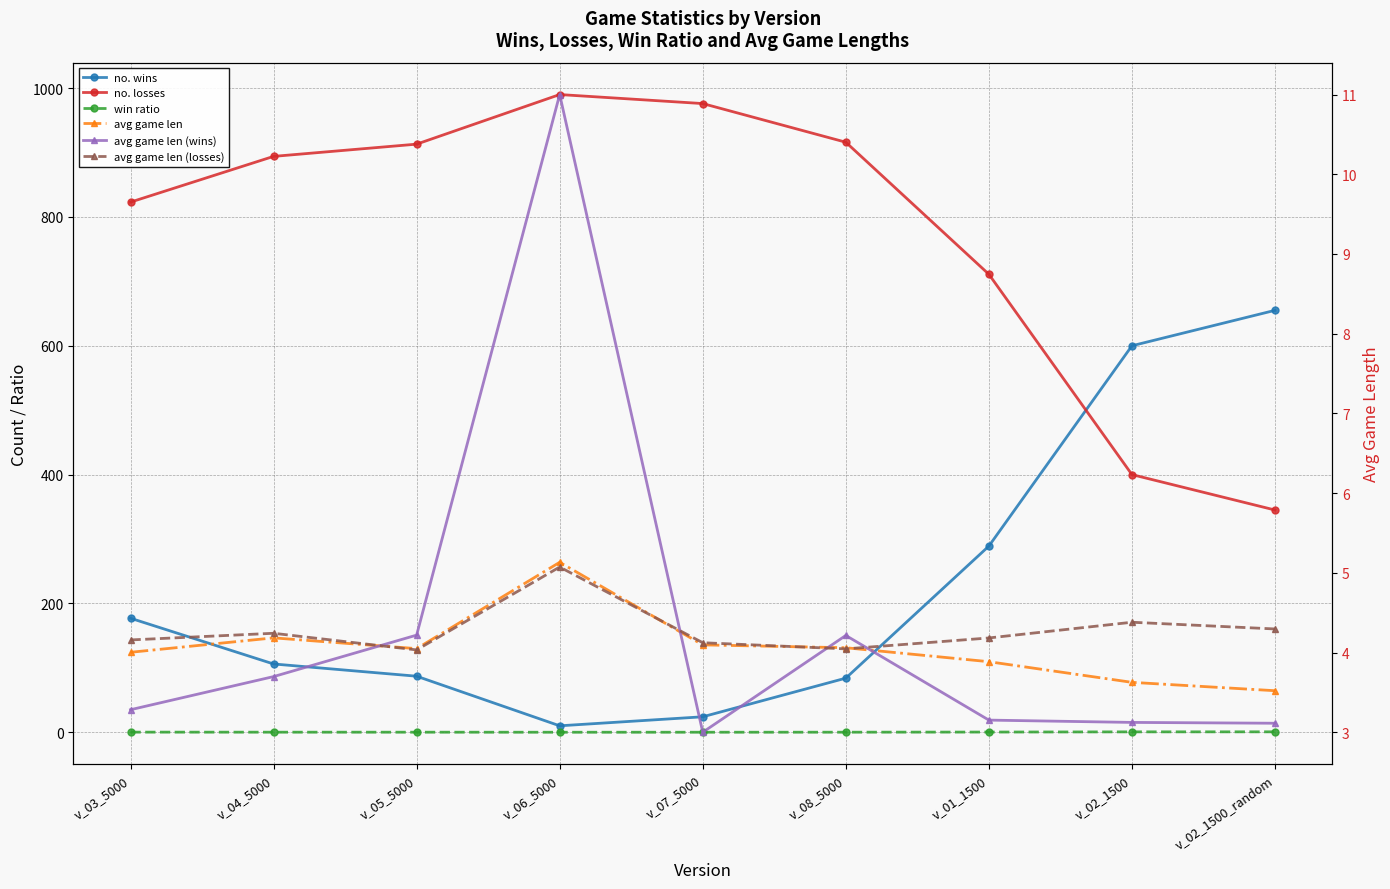

What is the difference between the highest and lowest values at v_03_5000?

822.8